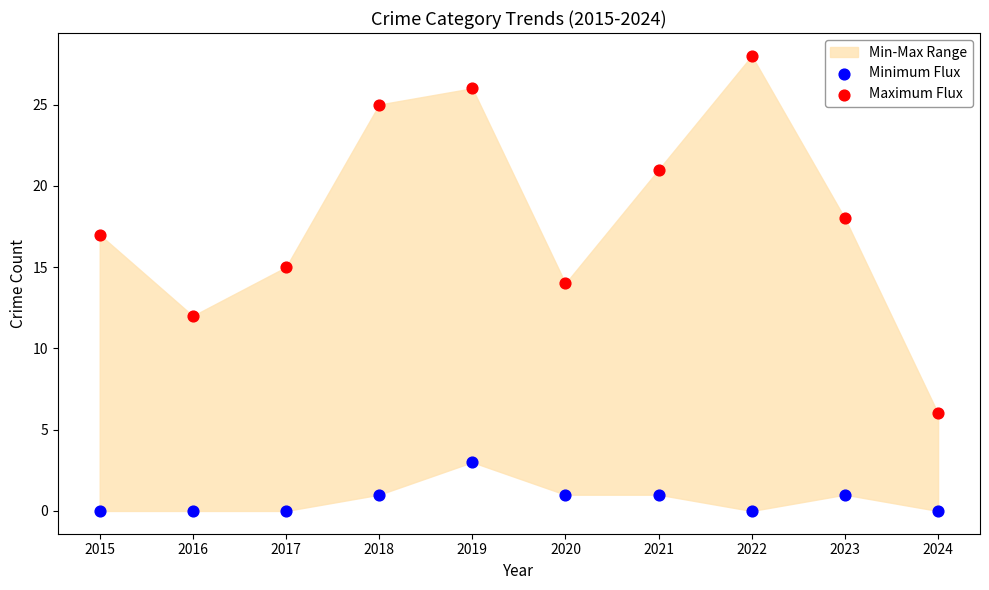

Which series contains the highest Y value?

Maximum Flux